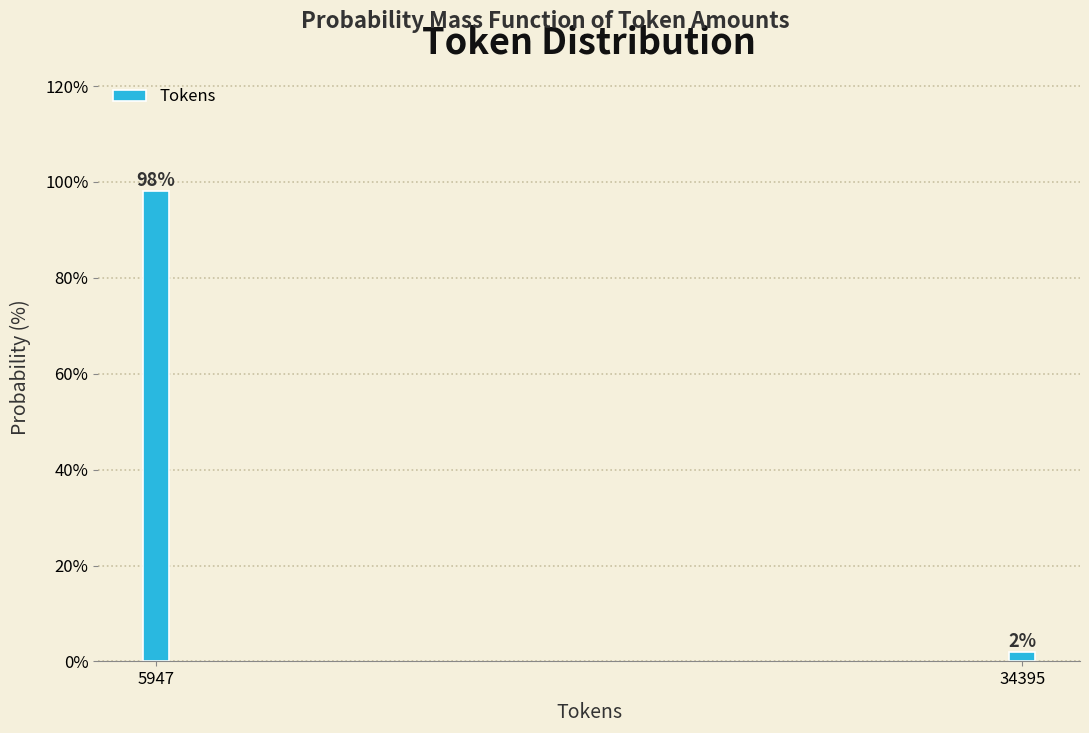

What is the sum of the values at 5947 and 34395?

100.0